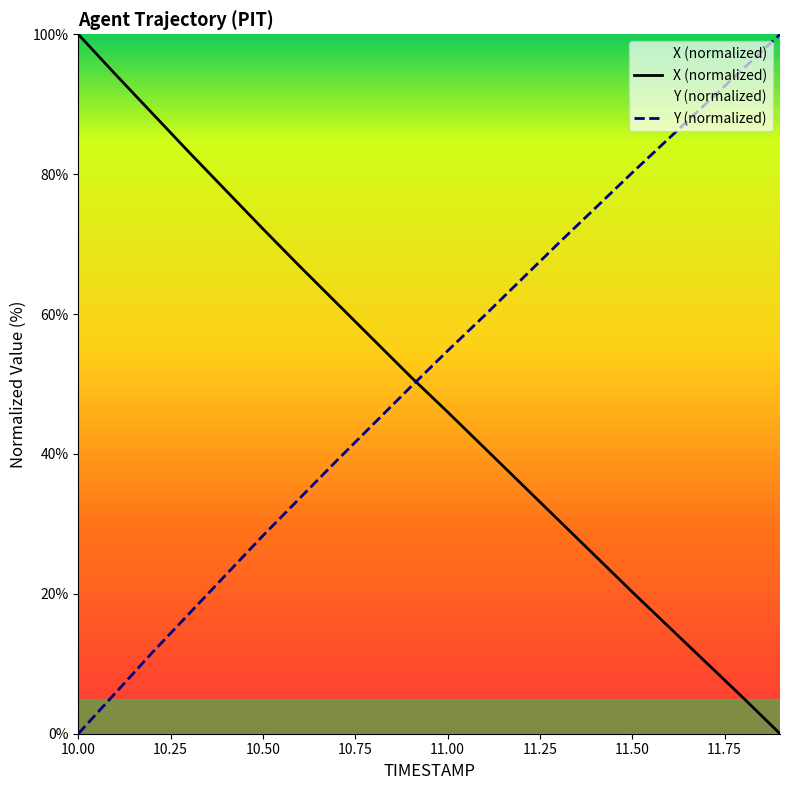

The Y series shows 37.2 at 11.5. True or false?

False